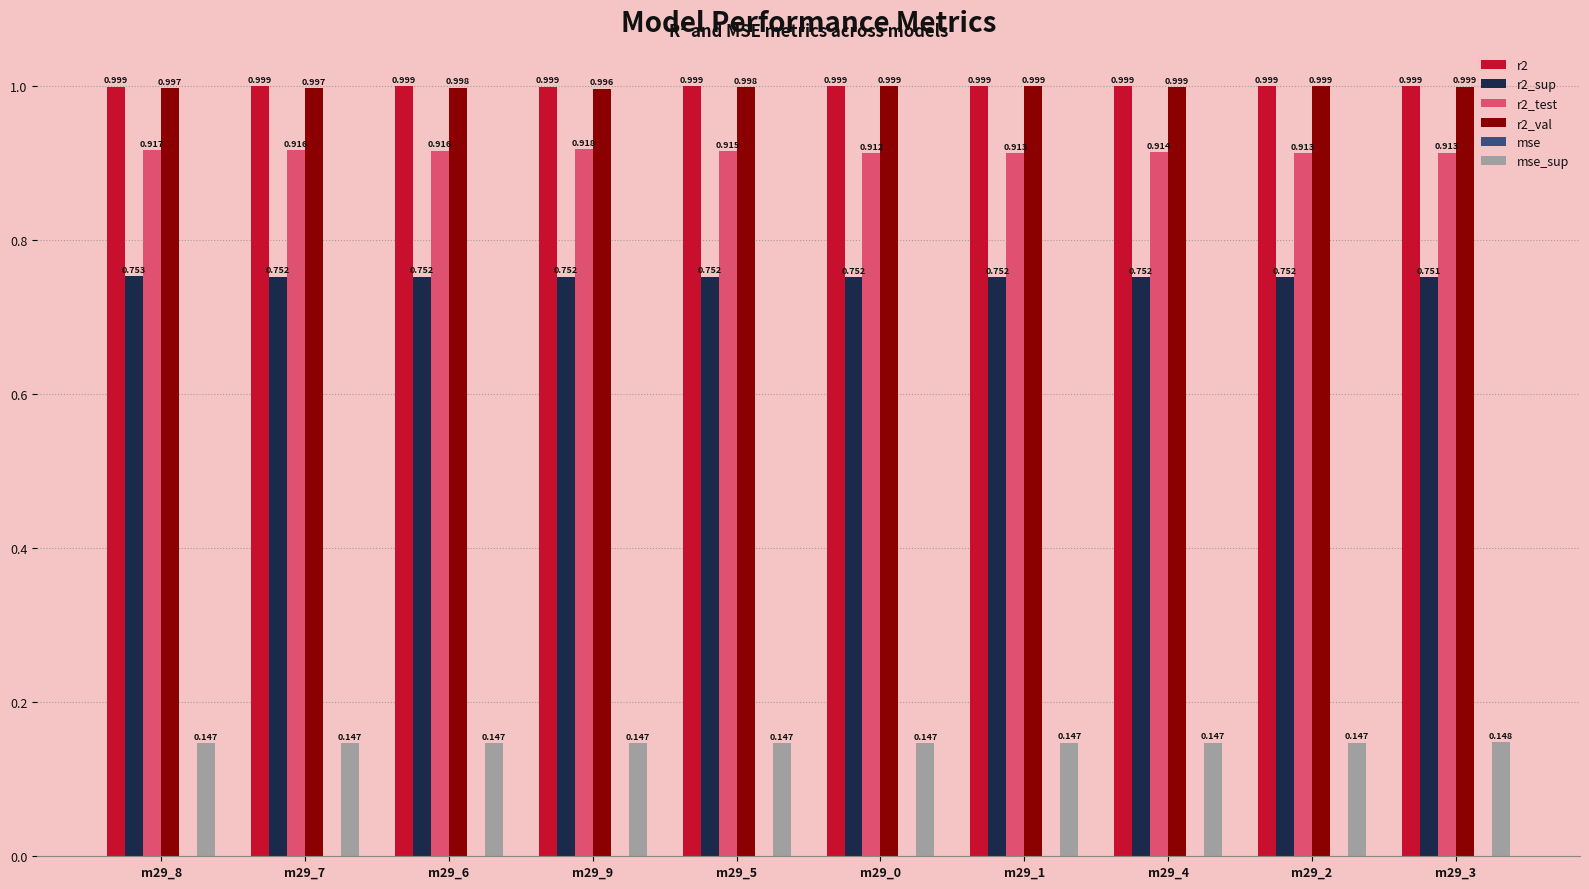

Is the value of r2_sup at m29_2 greater than the value of r2 at m29_7?

No